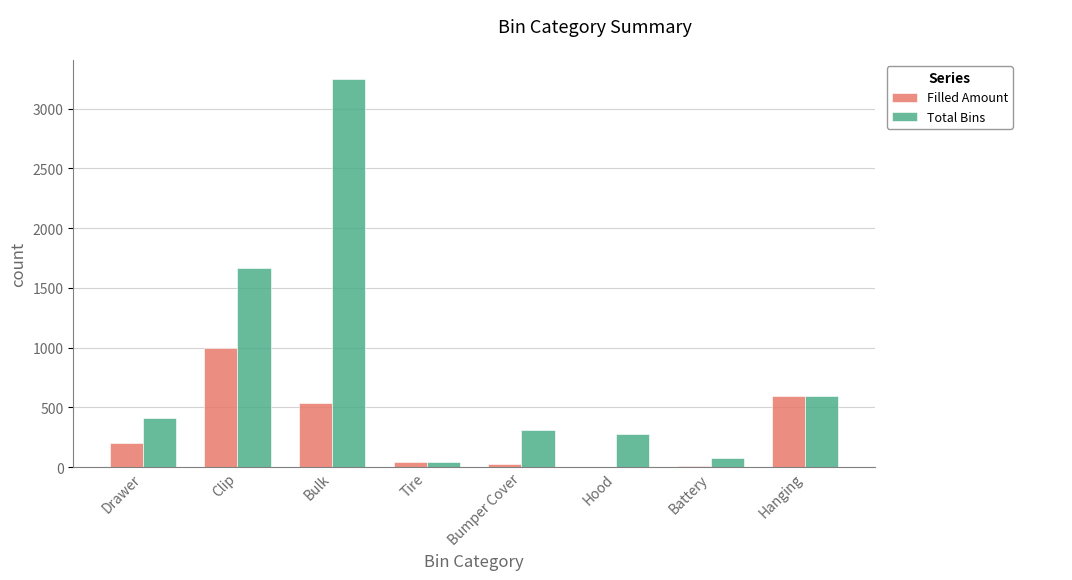

What is the sum of all Filled Amount values?

2396.0